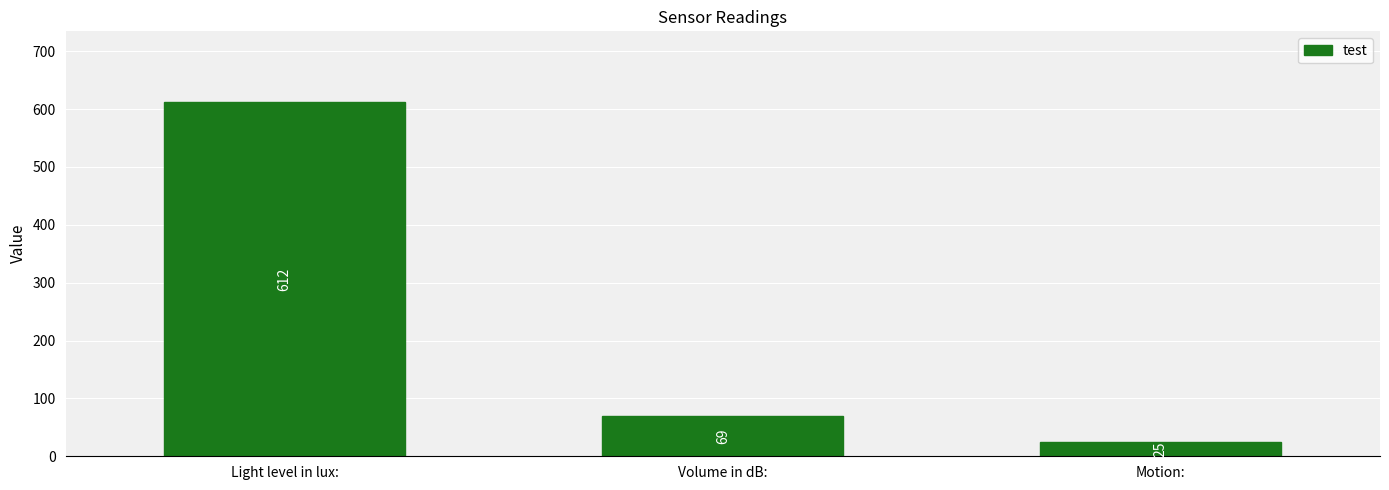

What is the label of the 1st bar from the right?

Motion: